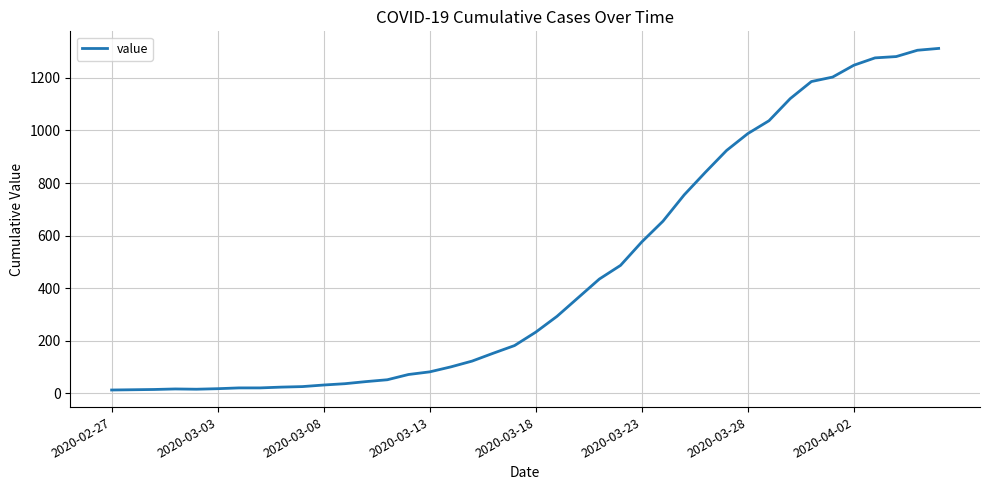

What is the maximum value shown in the chart?

1312